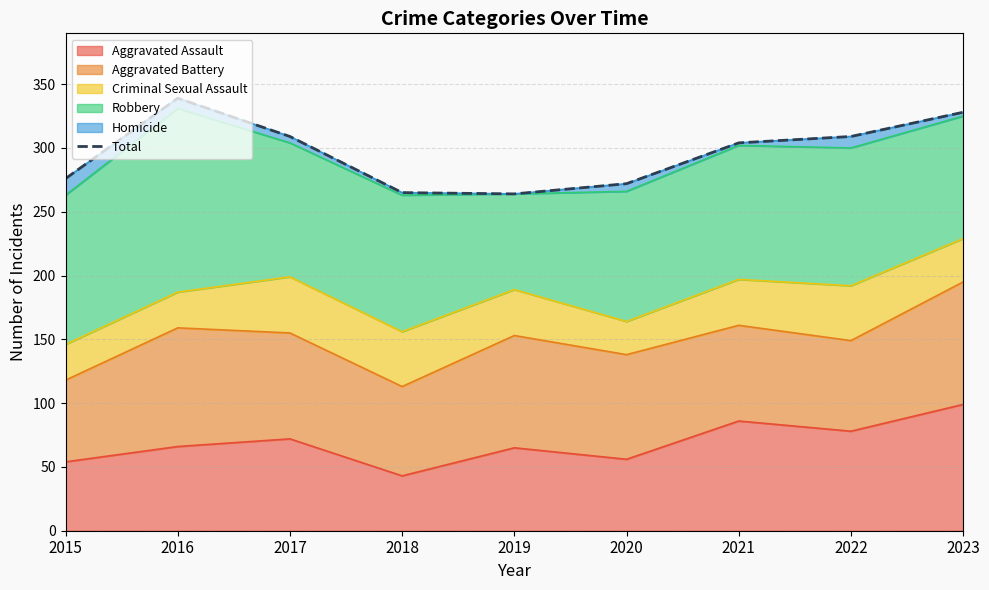

How many interior local valleys (lower than both neighbors) does the data have?

1